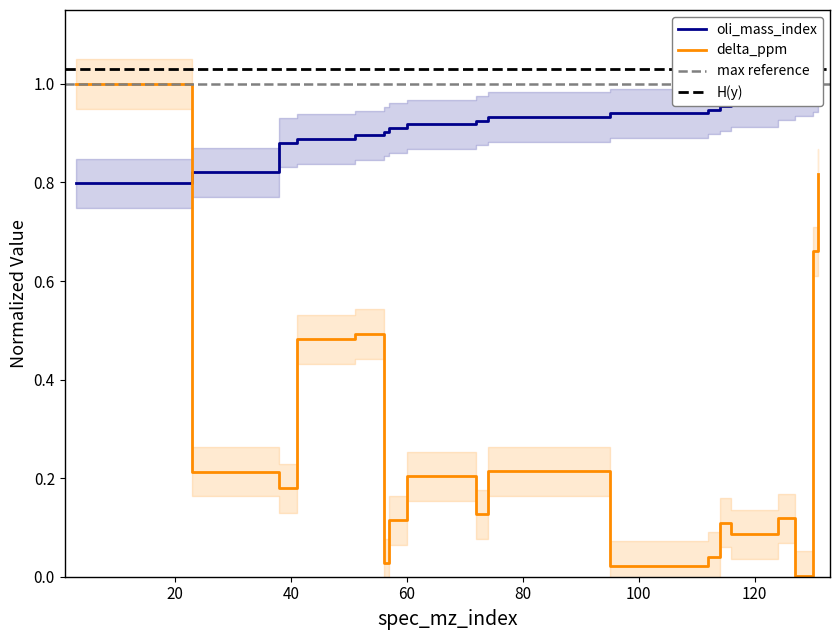

At how many categories does at least one series exceed 0?

18